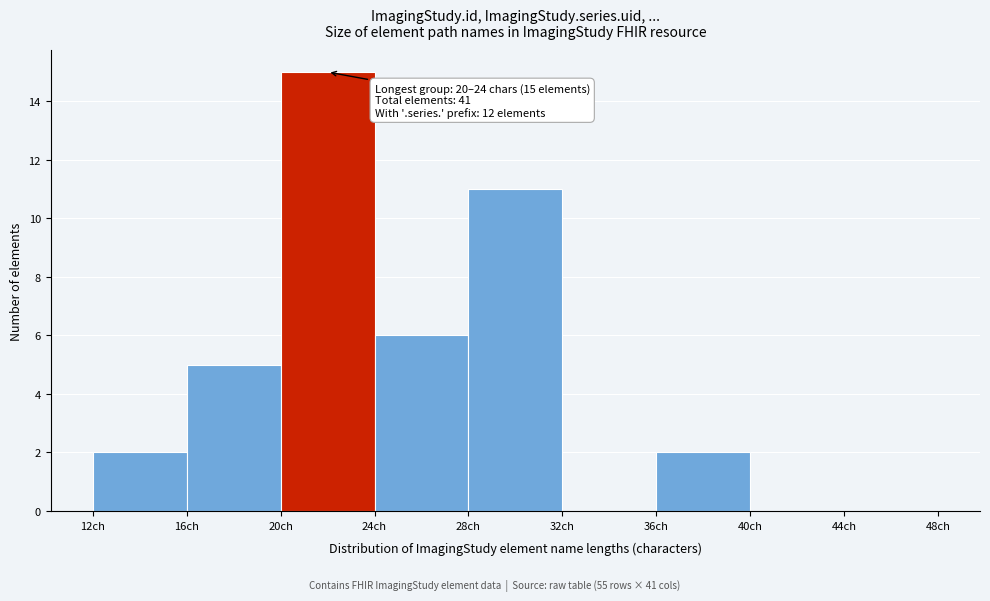

Which range on the x-axis has the tallest bar?

20 to 24